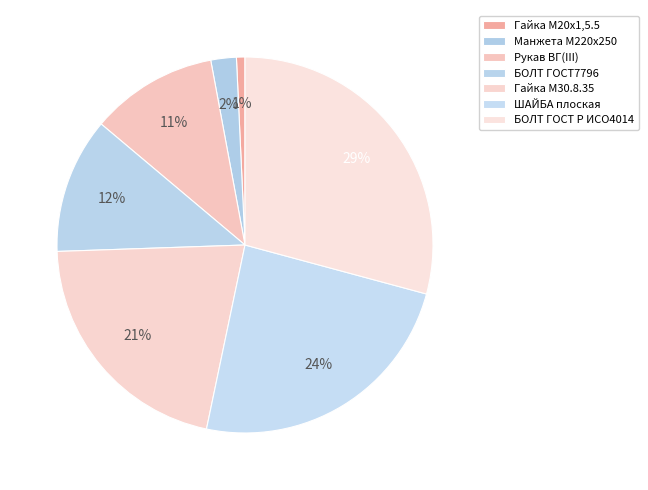

Is it true that Рукав ВГ(III) is 11% of the pie?

True